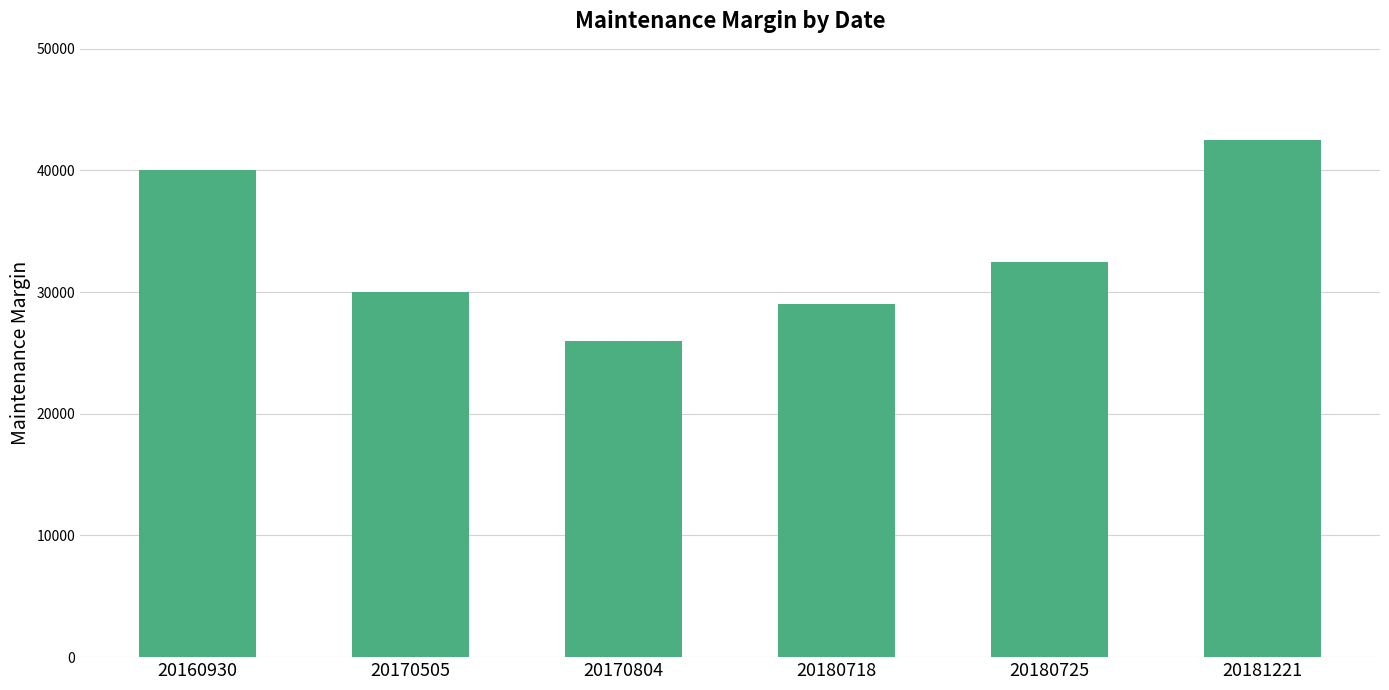

Reading left to right, what are all the values shown in this chart?

40000	30000	26000	29000	32500	42500